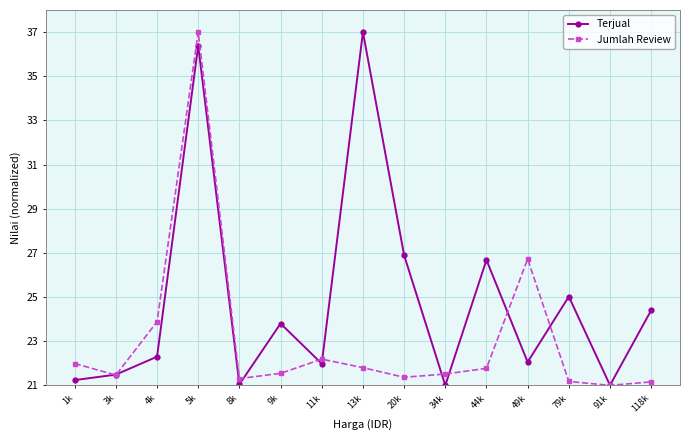

What is the maximum value shown in the chart?

37.0